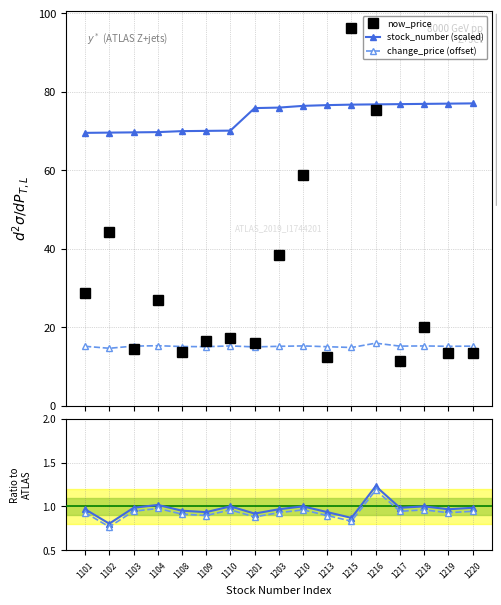

What is the greatest value displayed?

96.3